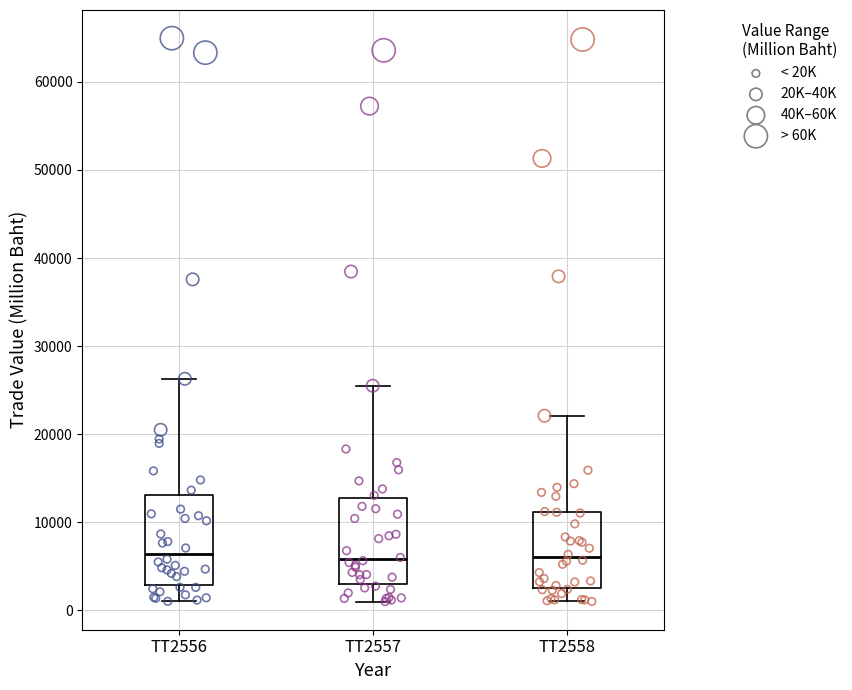

Reading left to right, transcribe this box plot: for each box, give where its median line is, the range the box spans, and where its two whiskers end, as read against the y-axis. The values are not printed on the chart, so give them approximately, as read against the axis.

TT2556: median 6000, box 3000 to 13000, whiskers 1000 to 26000
TT2557: median 6000, box 3000 to 13000, whiskers 1000 to 26000
TT2558: median 6000, box 3000 to 11000, whiskers 1000 to 22000